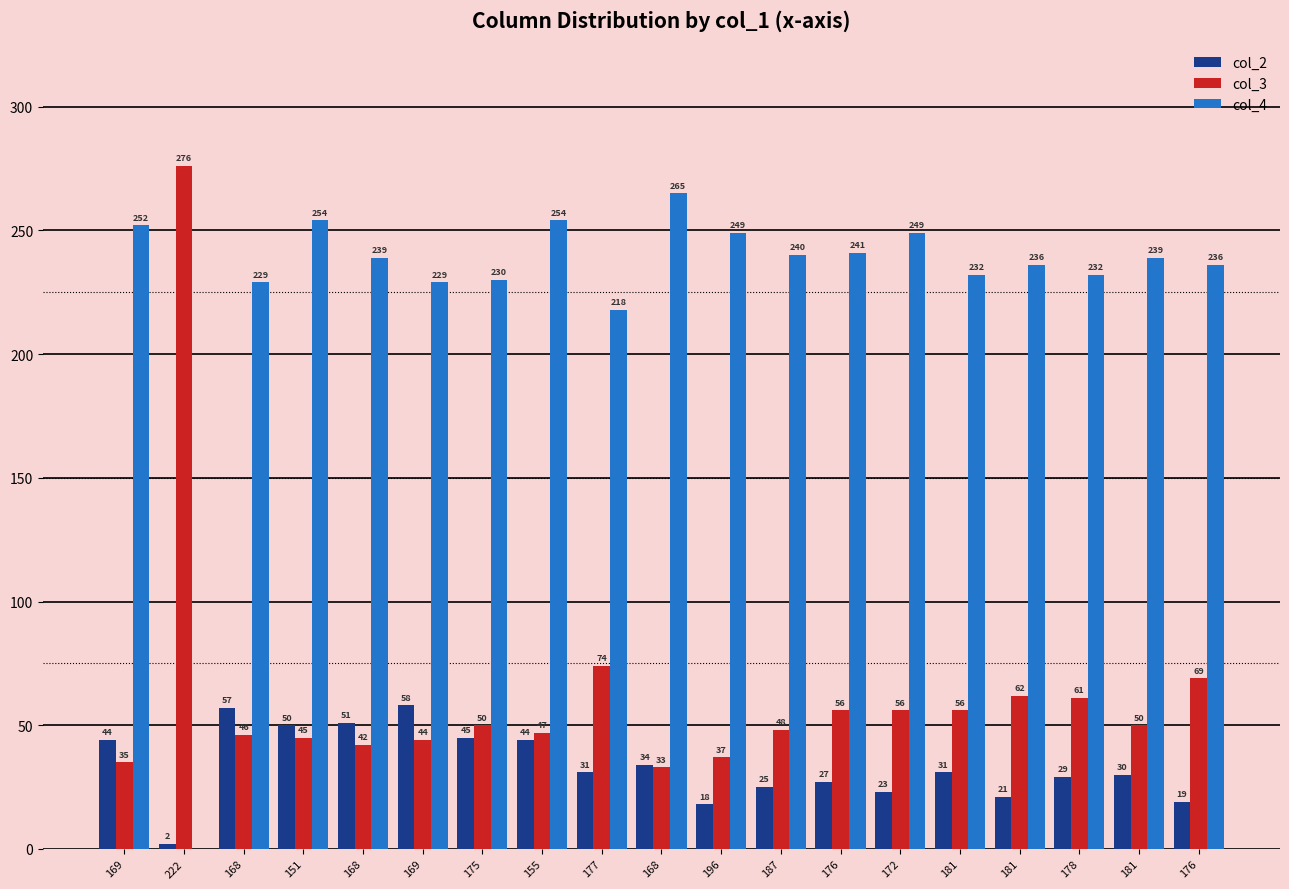

Which label corresponds to the smallest value in the chart?

222